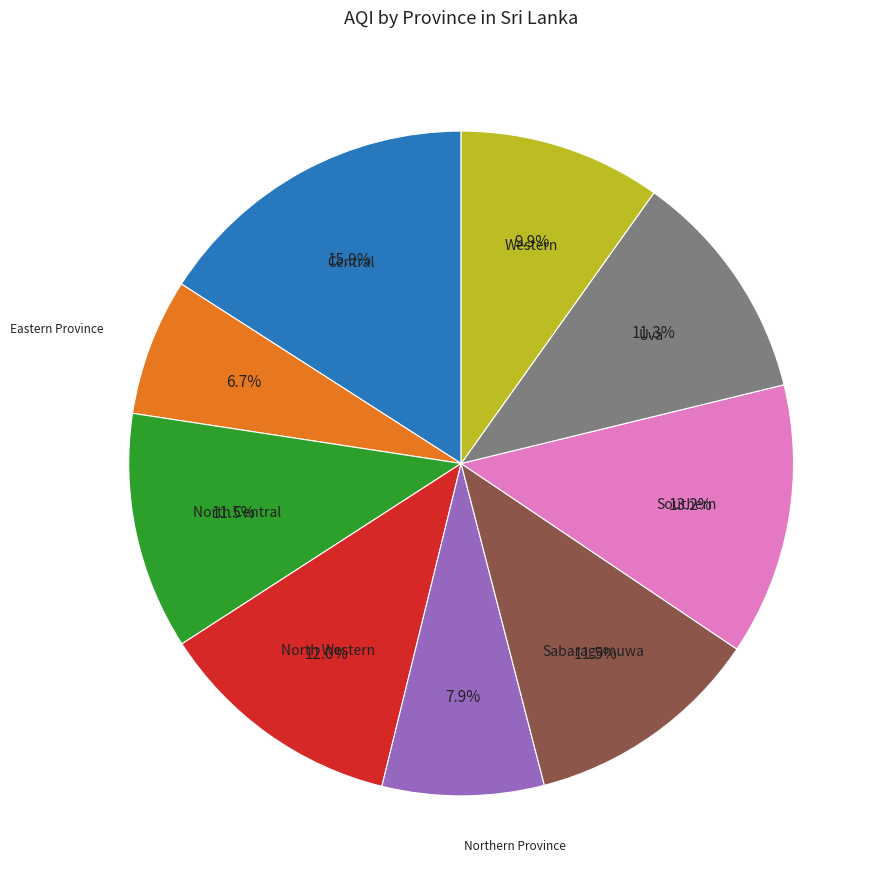

Is there any slice that represents more than half of the pie?

No